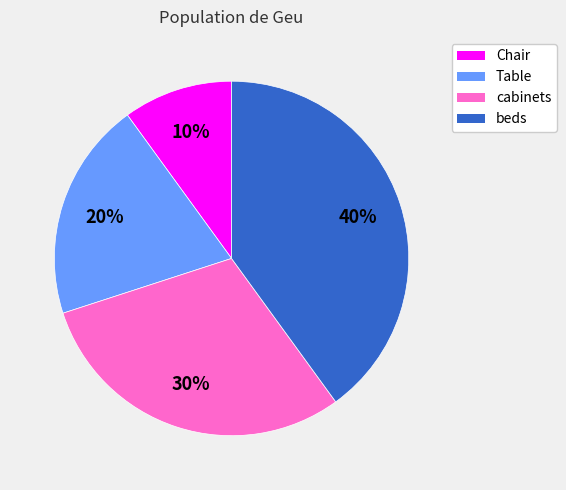

Which slice is the smallest?

Chair